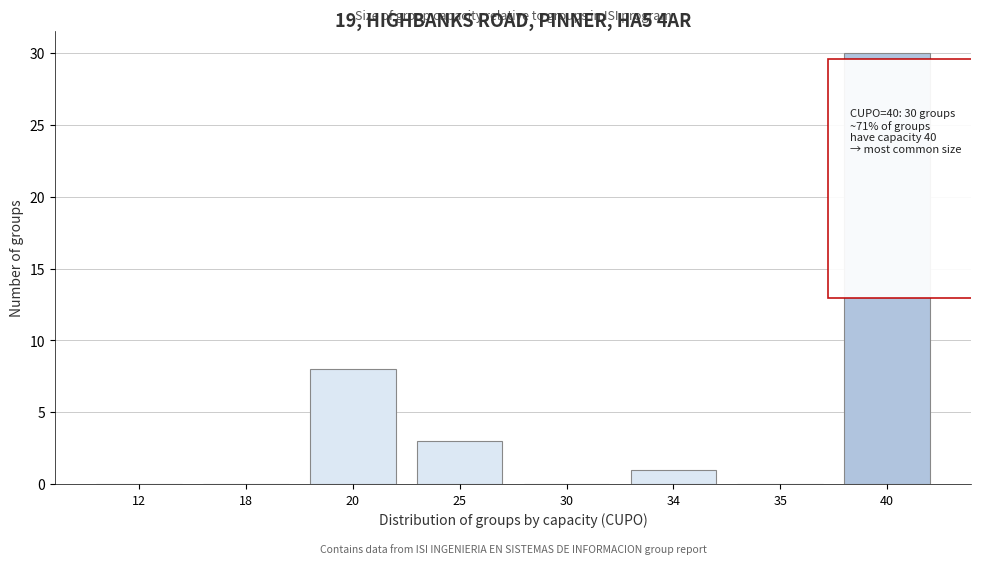

Reading right to left, extract all data points from this chart.

40=30	35=0	34=1	30=0	25=3	20=8	18=0	12=0